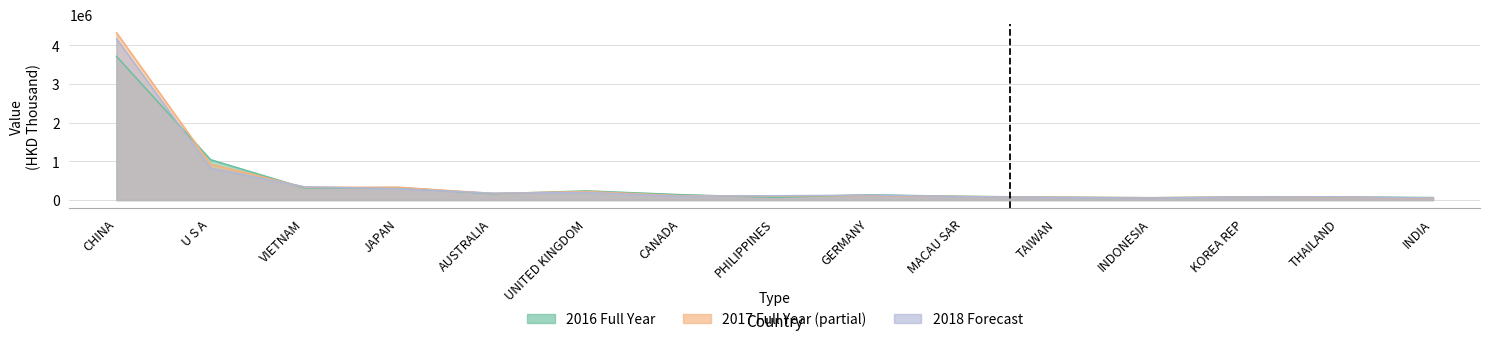

What is the spread (max minus min) of values at INDONESIA?

6674.9